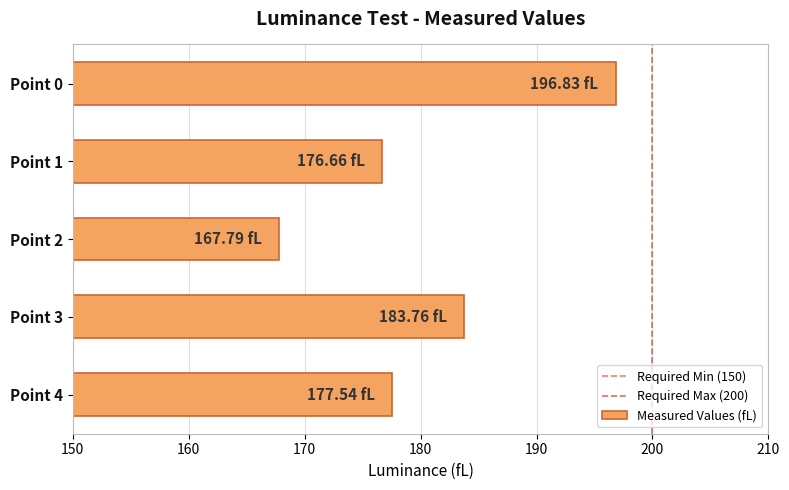

List the labels in order of value, largest first.

Point 0, Point 3, Point 4, Point 1, Point 2